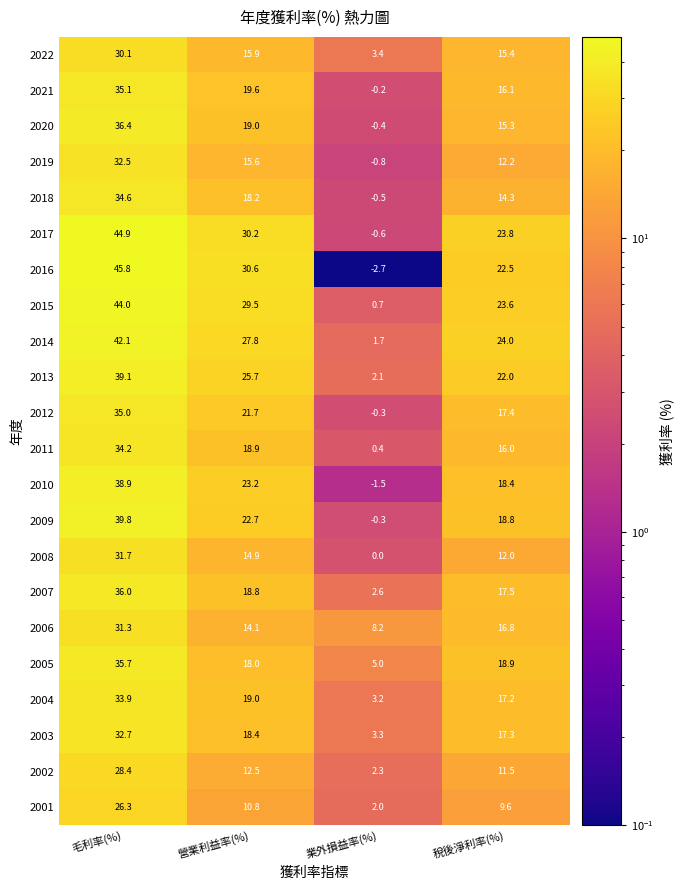

How many data points does each series have?

4